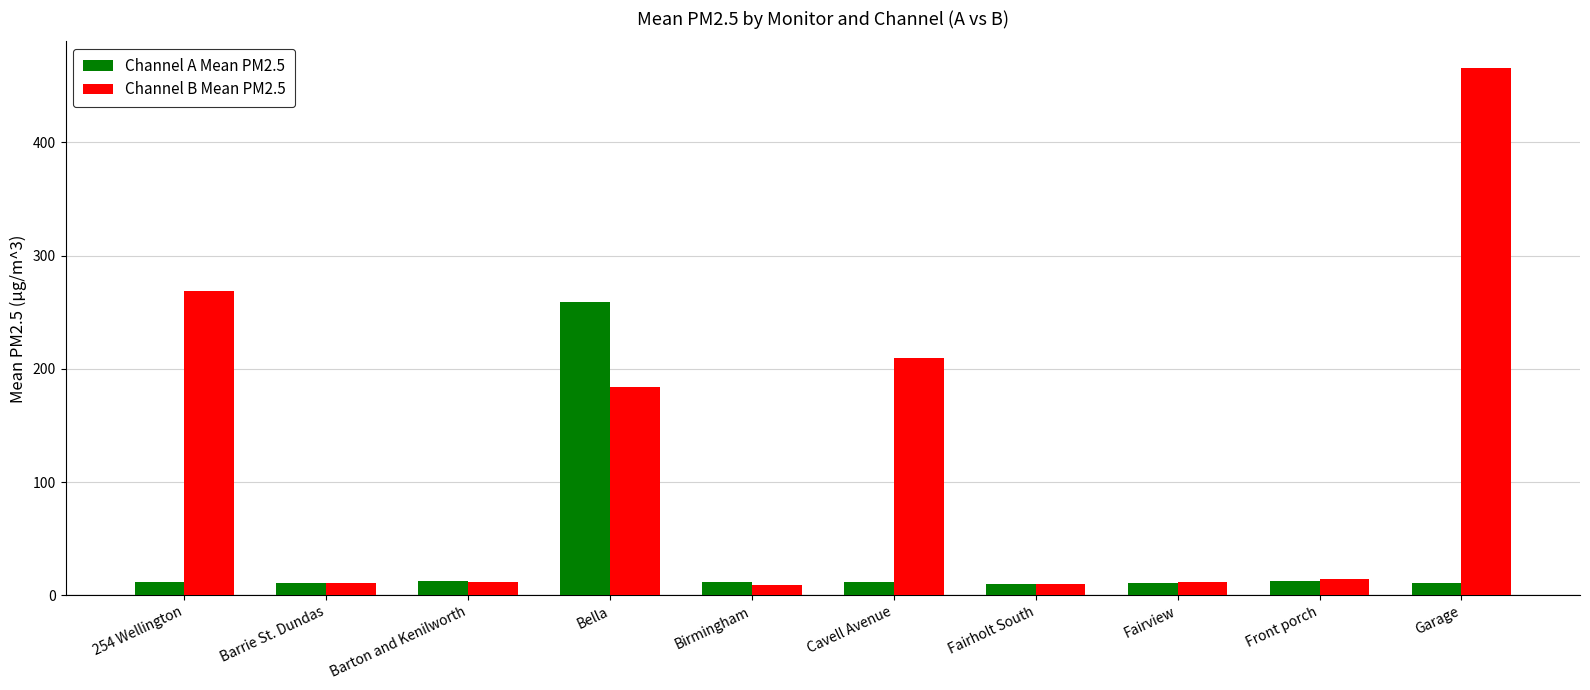

Rank the series by their maximum value, from highest to lowest.

Channel B Mean PM2.5, Channel A Mean PM2.5